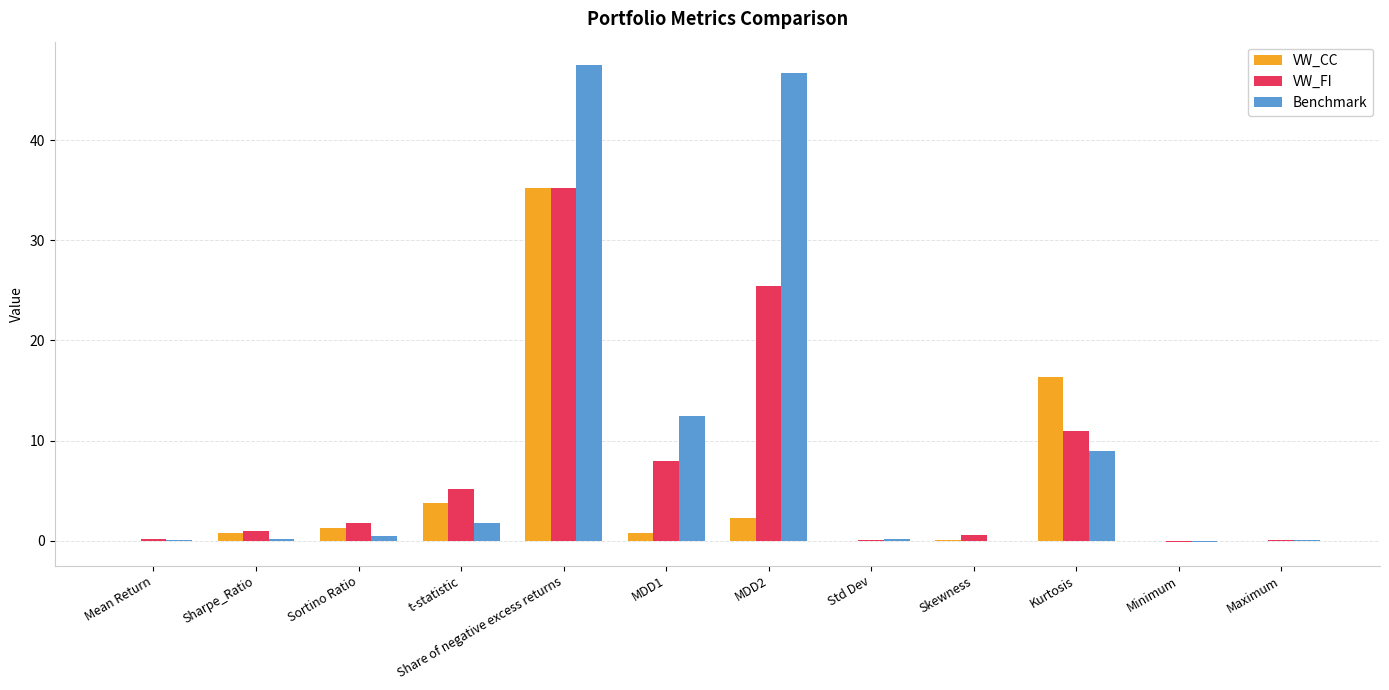

What is the spread (max minus min) of values at Mean Return?

0.1